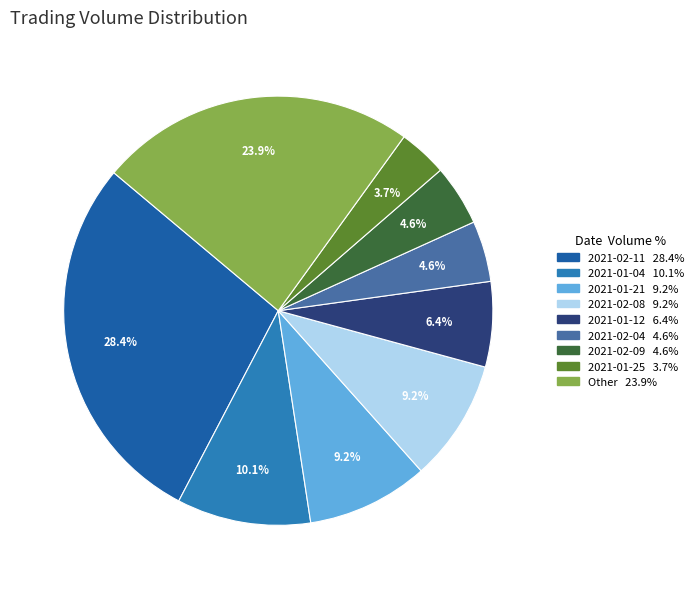

Is there a majority slice in this chart?

No